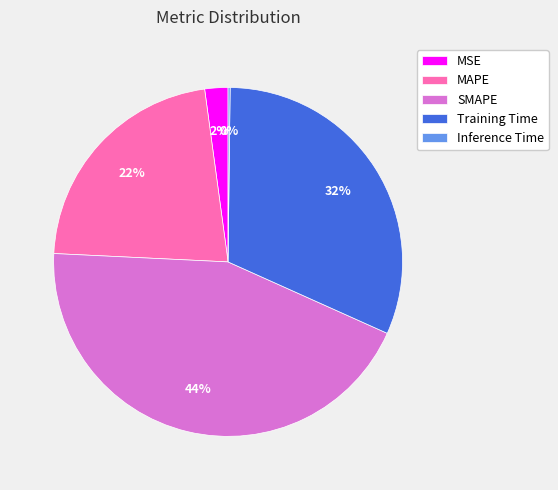

Which slice is the largest?

SMAPE